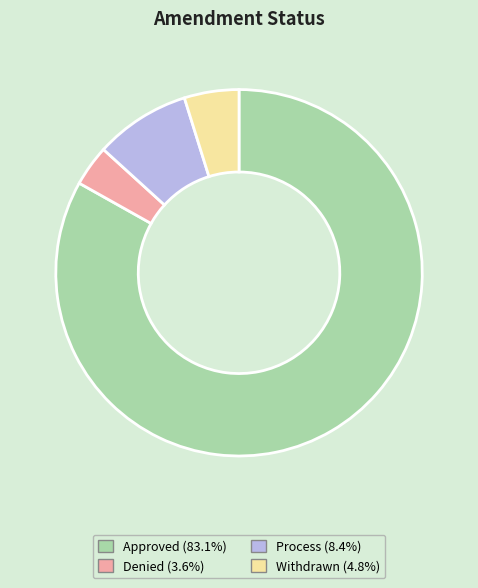

Which has a higher value, Approved or Withdrawn?

Approved